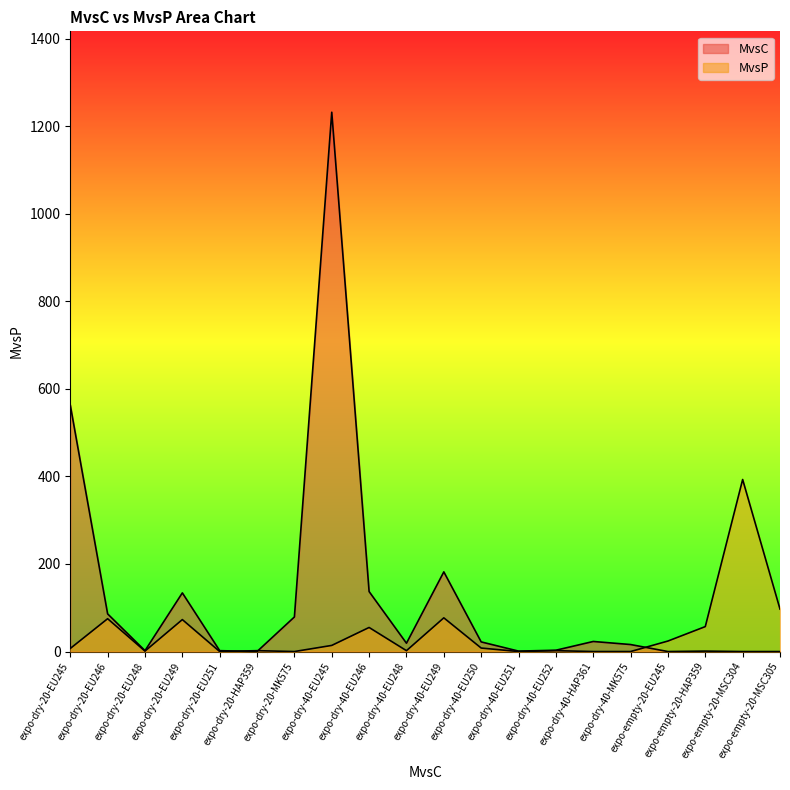

Reading left to right, transcribe all the data shown in this chart.

MvsC: expo-dry-20-EU245=563	expo-dry-20-EU246=86	expo-dry-20-EU248=2	expo-dry-20-EU249=134	expo-dry-20-EU251=2	expo-dry-20-HAP359=0	expo-dry-20-MK575=79	expo-dry-40-EU245=1232	expo-dry-40-EU246=137	expo-dry-40-EU248=19	expo-dry-40-EU249=182	expo-dry-40-EU250=22	expo-dry-40-EU251=1	expo-dry-40-EU252=3	expo-dry-40-HAP361=23	expo-dry-40-MK575=16	expo-empty-20-EU245=0	expo-empty-20-HAP359=1	expo-empty-20-MSC304=0	expo-empty-20-MSC305=0
MvsP: expo-dry-20-EU245=7	expo-dry-20-EU246=75	expo-dry-20-EU248=1	expo-dry-20-EU249=73	expo-dry-20-EU251=0	expo-dry-20-HAP359=2	expo-dry-20-MK575=0	expo-dry-40-EU245=14	expo-dry-40-EU246=55	expo-dry-40-EU248=2	expo-dry-40-EU249=77	expo-dry-40-EU250=8	expo-dry-40-EU251=0	expo-dry-40-EU252=2	expo-dry-40-HAP361=0	expo-dry-40-MK575=0	expo-empty-20-EU245=24	expo-empty-20-HAP359=57	expo-empty-20-MSC304=393	expo-empty-20-MSC305=97